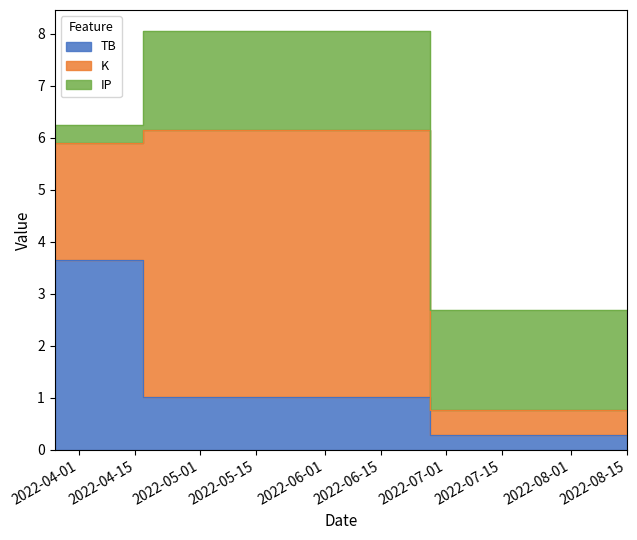

Reading right to left, transcribe all the data shown in this chart.

TB: 0.3	1.0	3.6
K: 0.5	5.1	2.3
IP: 1.9	1.9	0.3